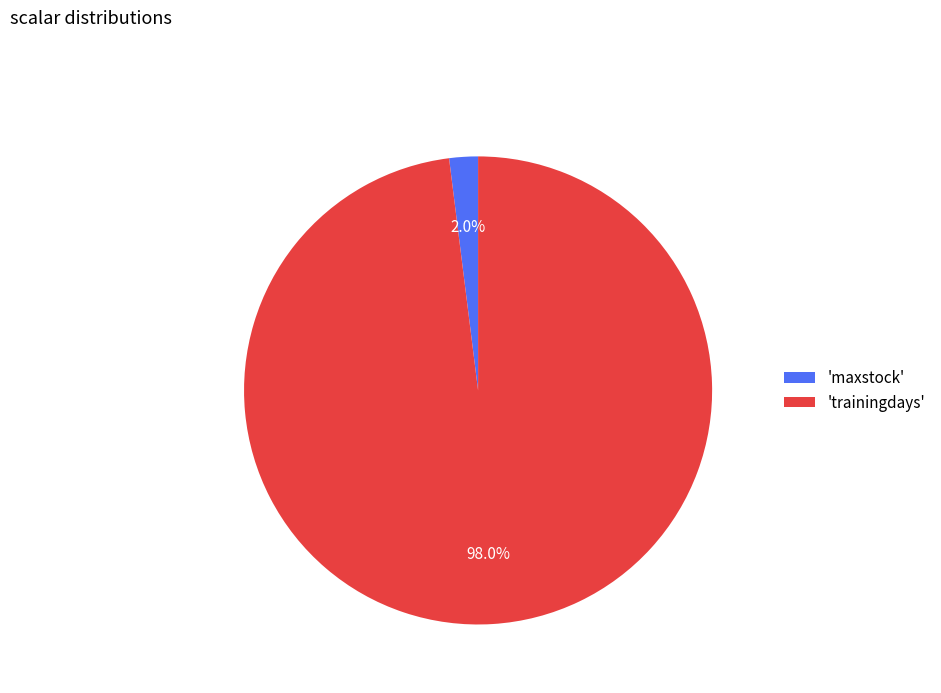

What is the smallest slice in the pie chart?

'maxstock'